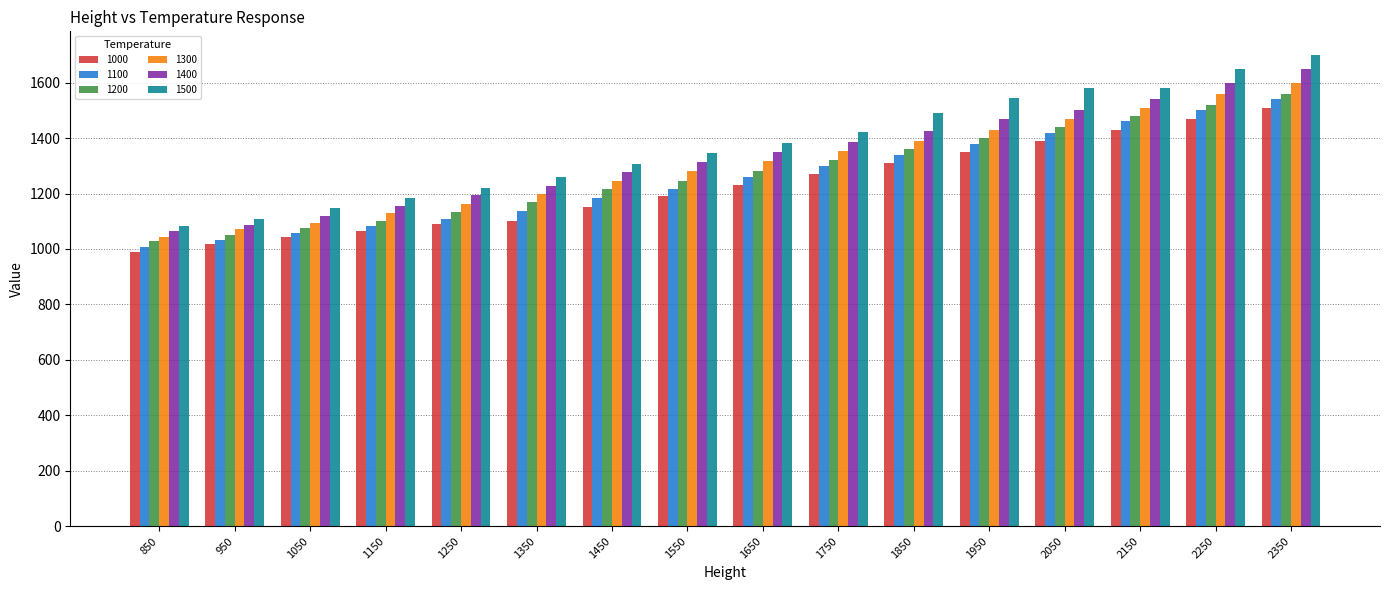

Is the value of 1500 at 1550 greater than the value of 1100 at 2250?

No